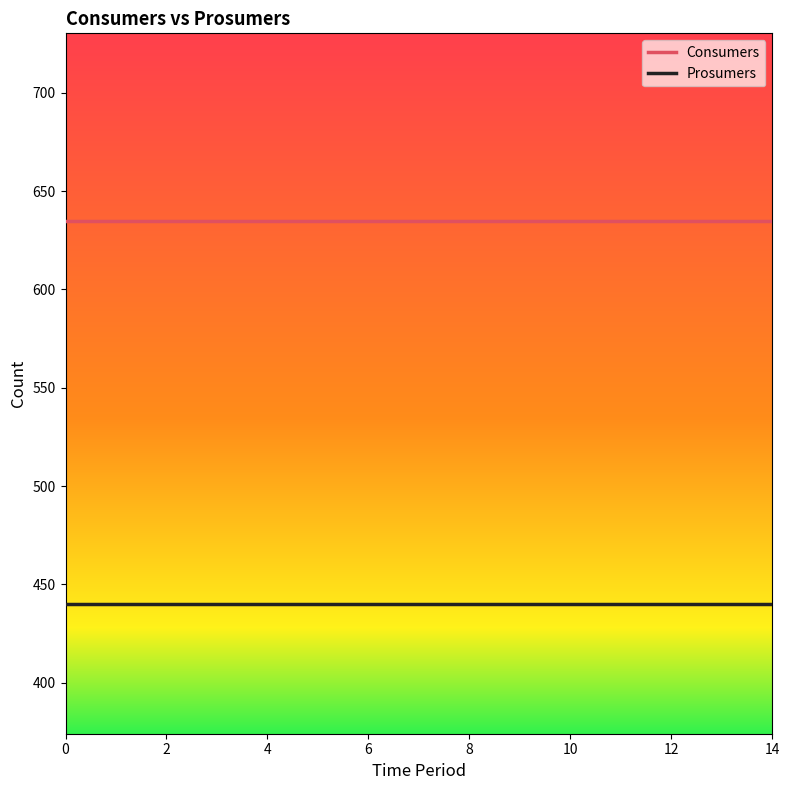

Count the number of categories in the chart.

15